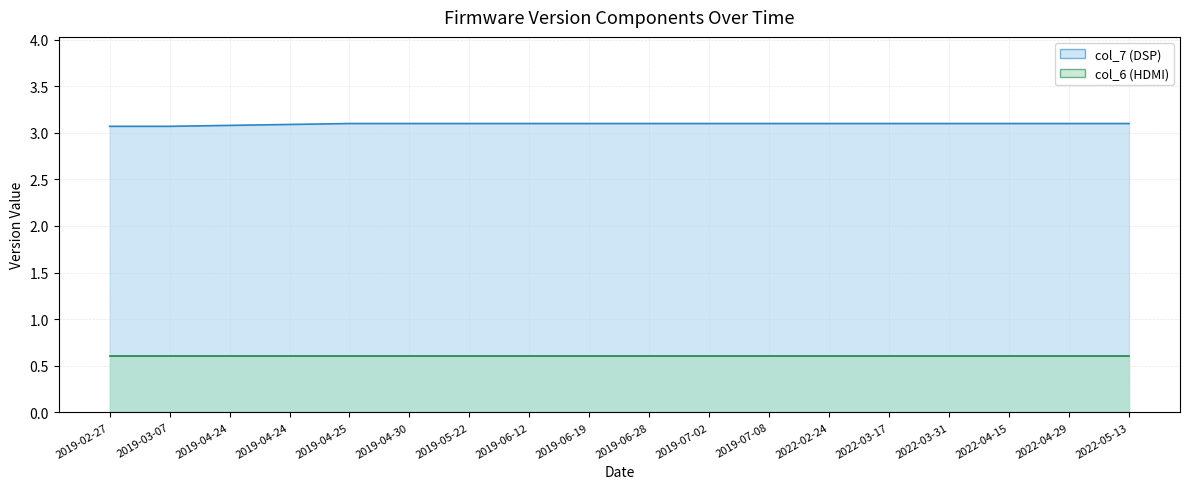

Does the chart display data point markers on the line(s)?

No